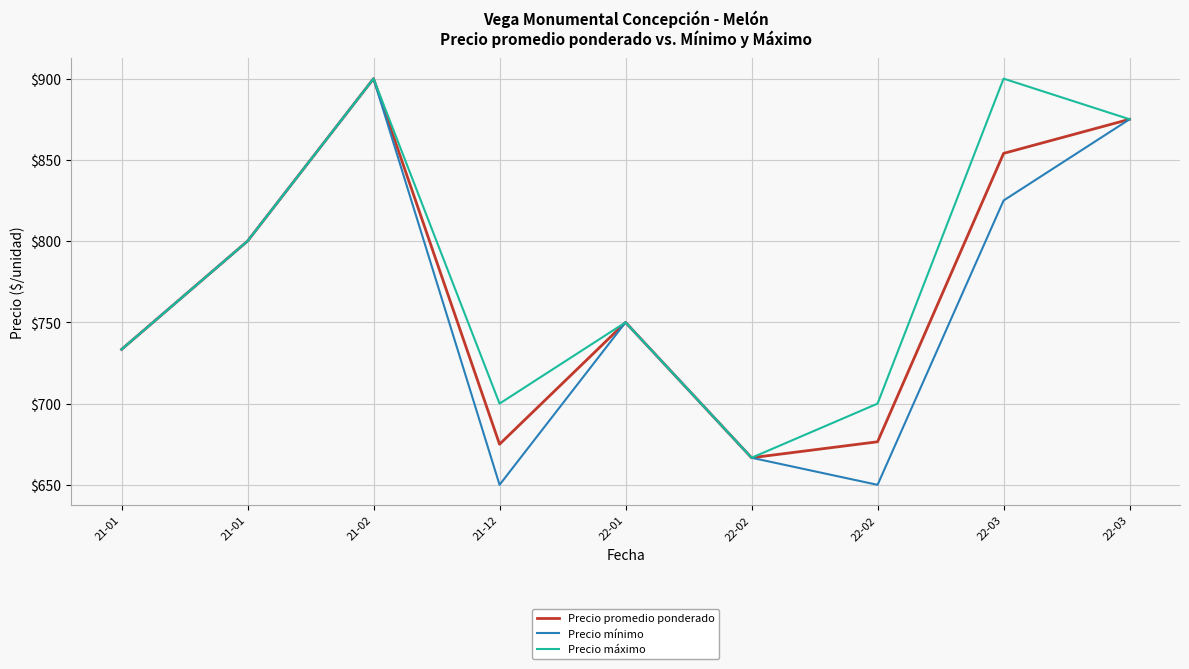

What is the difference between the second highest and minimum values in the Precio mínimo series?

225.0